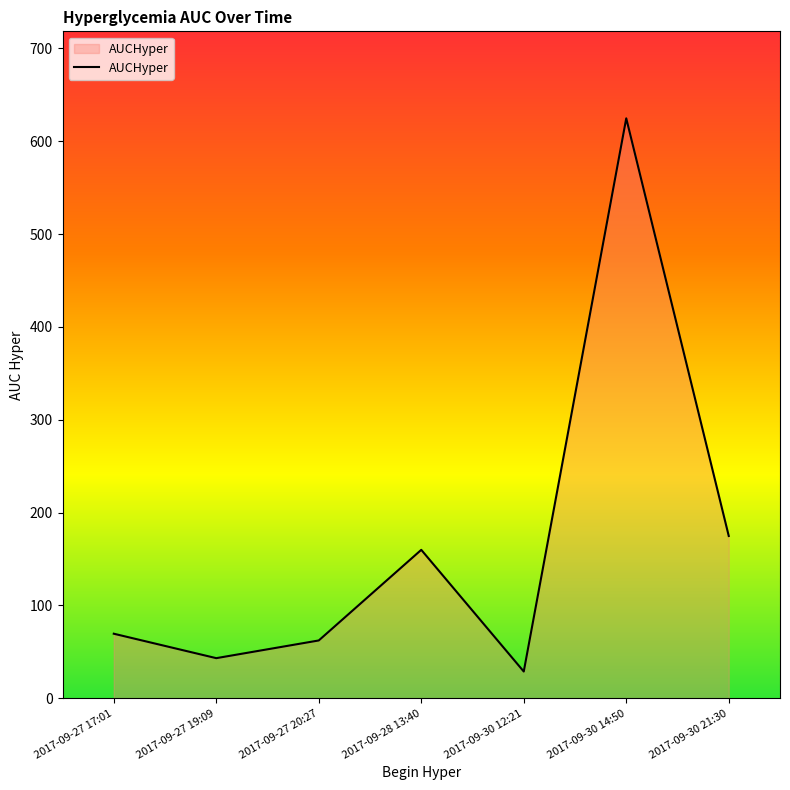

Reading left to right, extract all data points from this chart.

2017-09-27 17:01=69.6	2017-09-27 19:09=43.3	2017-09-27 20:27=62.3	2017-09-28 13:40=159.9	2017-09-30 12:21=28.9	2017-09-30 14:50=624.7	2017-09-30 21:30=174.8